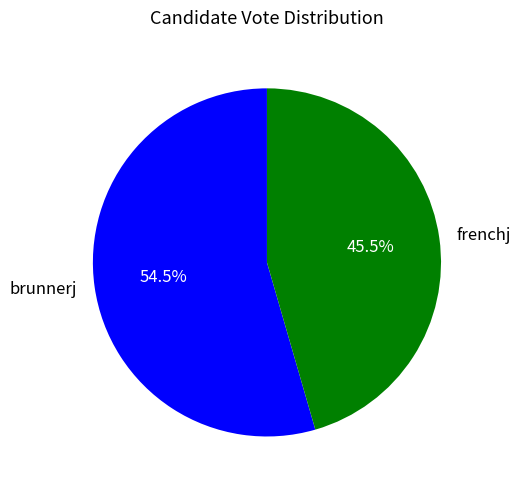

Count the number of slices in the pie.

2